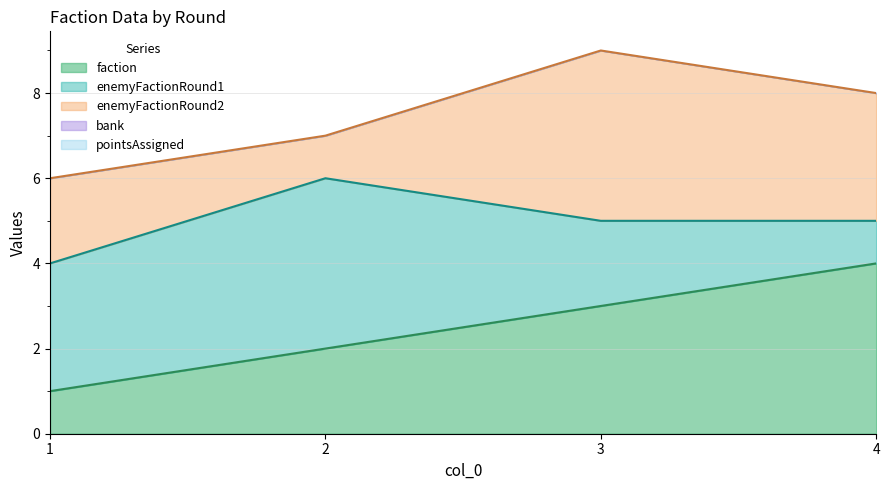

Reading right to left, extract all data points from this chart.

faction: 4	3	2	1
enemyFactionRound1: 1	2	4	3
enemyFactionRound2: 3	4	1	2
bank: 0	0	0	0
pointsAssigned: 0	0	0	0